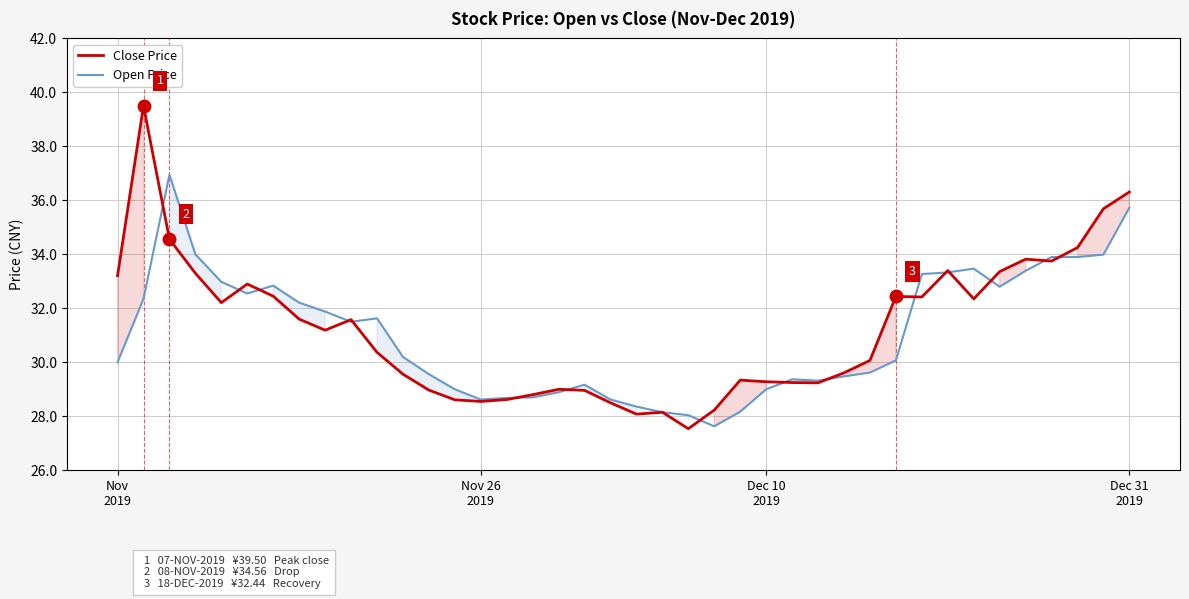

What is the lowest value of the Close Price series?

27.5